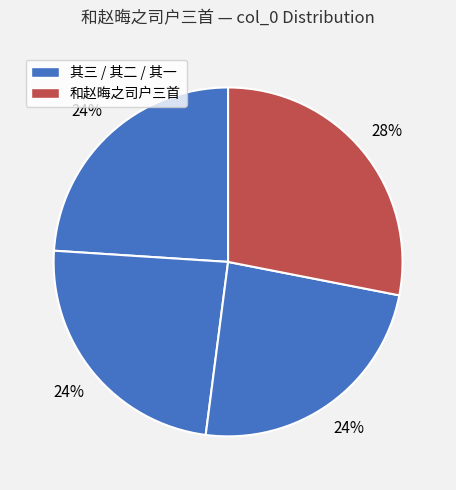

Count the number of slices in the pie.

4